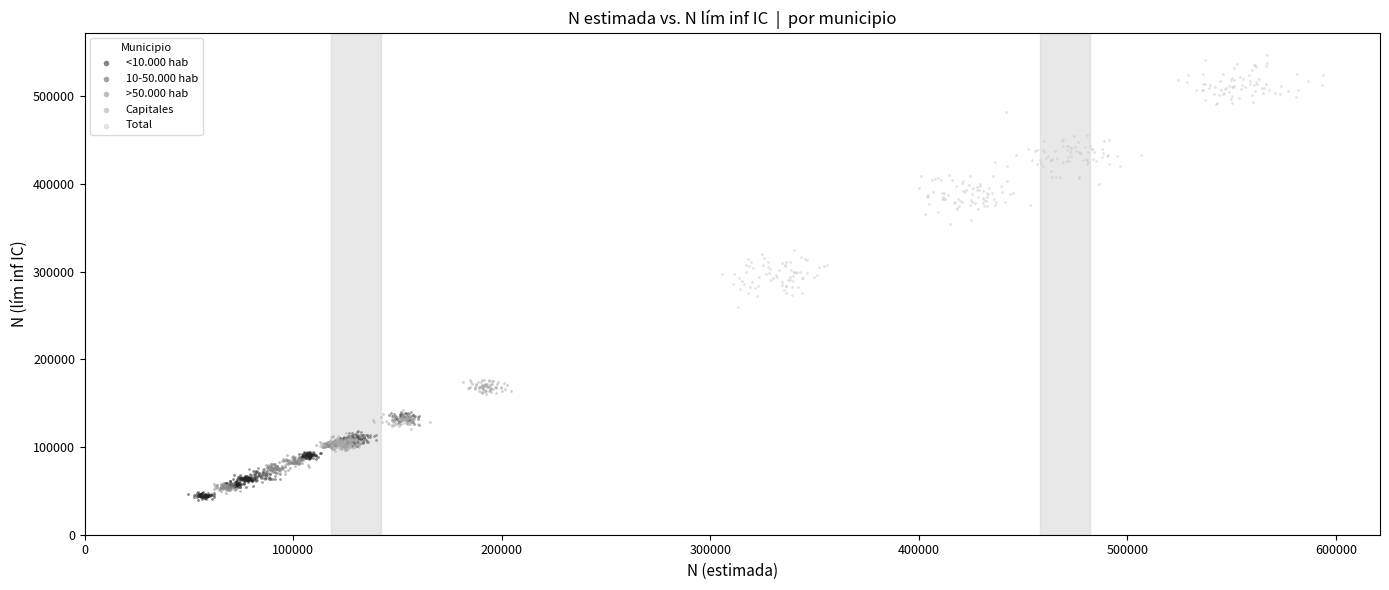

Which series reaches the maximum Y coordinate?

Total